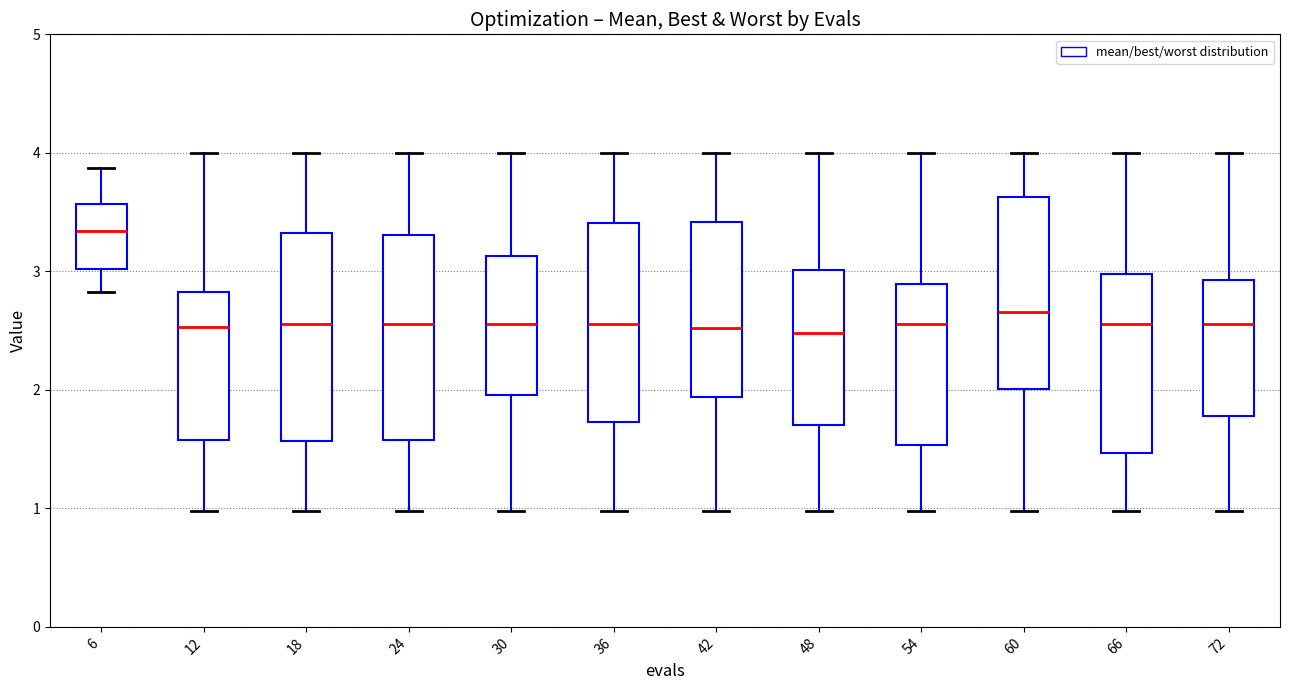

Reading left to right, transcribe this box plot: for each box, give where its median line is, the range the box spans, and where its two whiskers end, as read against the y-axis. The values are not printed on the chart, so give them approximately, as read against the axis.

6: median 3.3, box 3.0 to 3.6, whiskers 2.8 to 3.9
12: median 2.5, box 1.6 to 2.8, whiskers 1.0 to 4.0
18: median 2.6, box 1.6 to 3.3, whiskers 1.0 to 4.0
24: median 2.6, box 1.6 to 3.3, whiskers 1.0 to 4.0
30: median 2.6, box 2.0 to 3.1, whiskers 1.0 to 4.0
36: median 2.6, box 1.7 to 3.4, whiskers 1.0 to 4.0
42: median 2.5, box 1.9 to 3.4, whiskers 1.0 to 4.0
48: median 2.5, box 1.7 to 3.0, whiskers 1.0 to 4.0
54: median 2.6, box 1.5 to 2.9, whiskers 1.0 to 4.0
60: median 2.7, box 2.0 to 3.6, whiskers 1.0 to 4.0
66: median 2.6, box 1.5 to 3.0, whiskers 1.0 to 4.0
72: median 2.6, box 1.8 to 2.9, whiskers 1.0 to 4.0